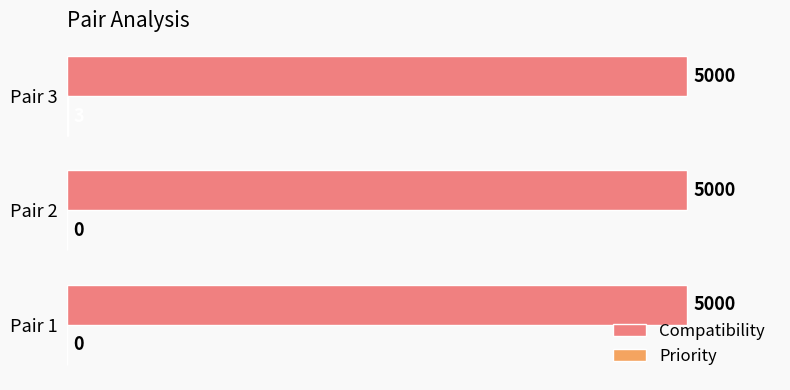

What is the sum of all Compatibility values?

15000